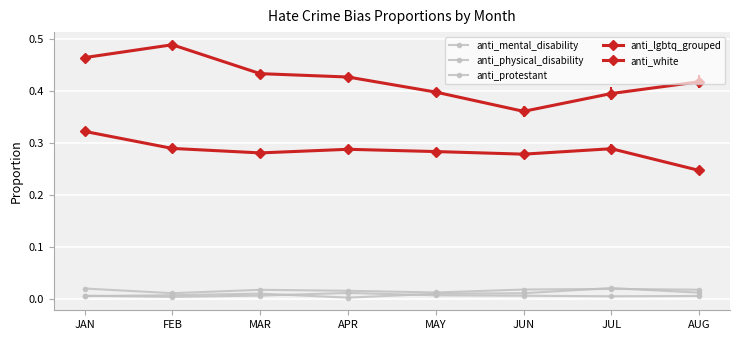

True or false: anti_white and anti_lgbtq_grouped intersect in this chart.

False